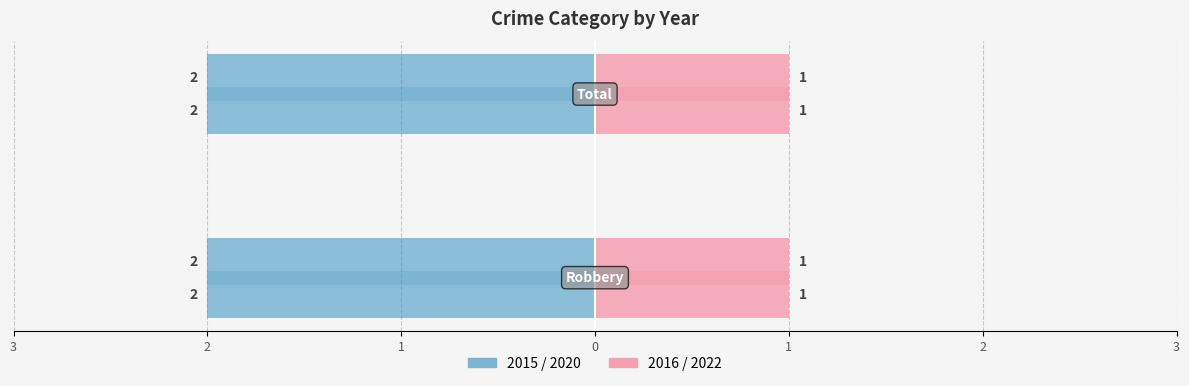

What is the minimum value shown in the chart?

1